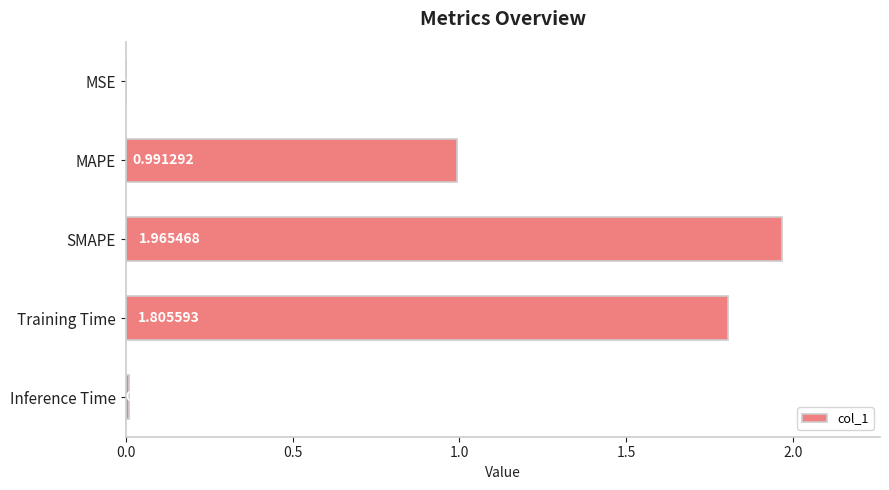

What is the change in value from MAPE to Training Time?

+0.8